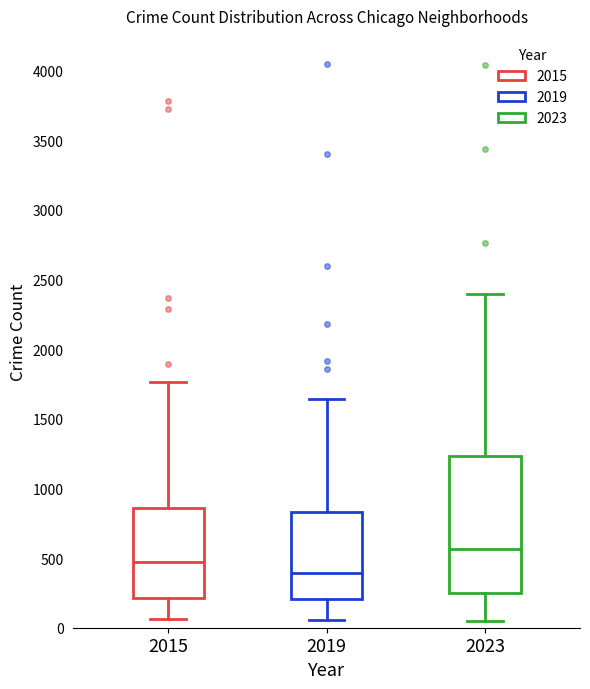

Where does the upper whisker of the box at x = 2019 end on the y-axis? The values are not printed on the chart, so give them approximately, as read against the axis.

1650